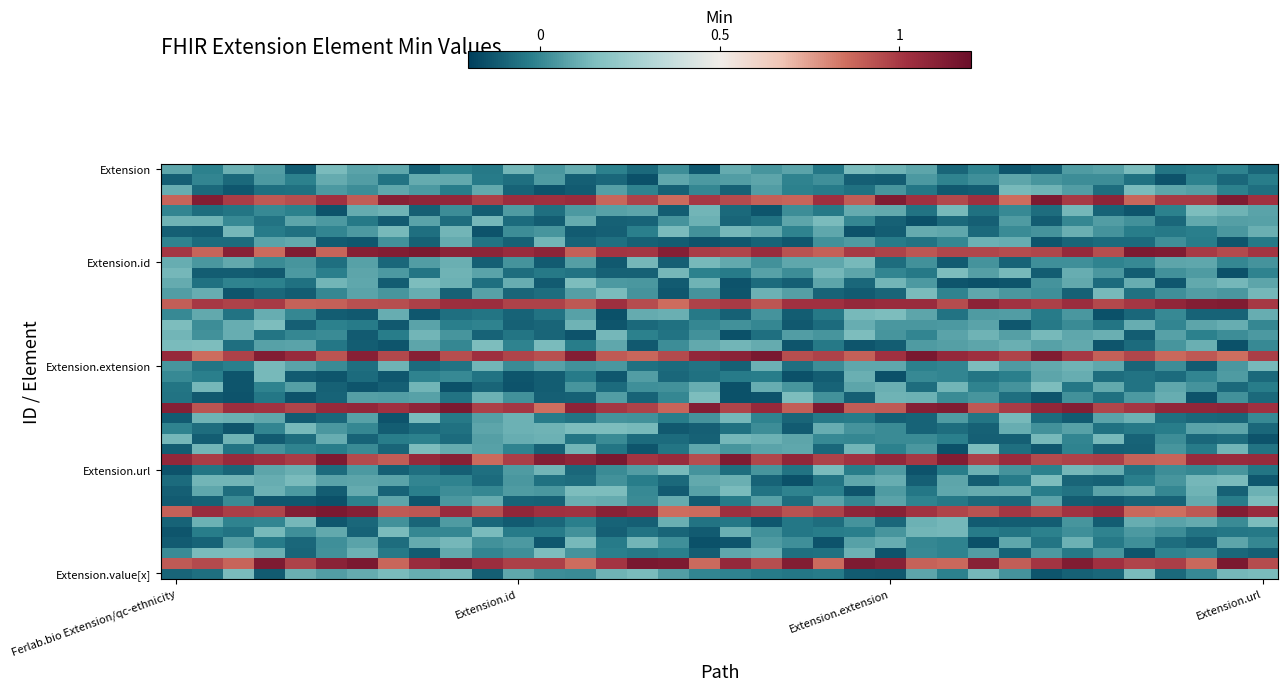

What is the greatest value displayed?

1.1